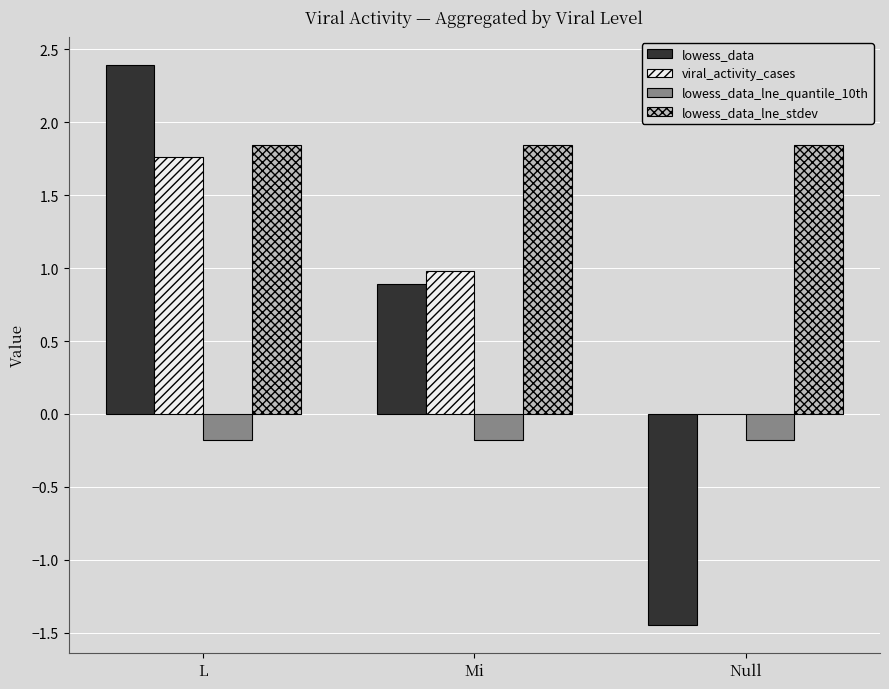

Is it true that lowess_data_lne_quantile_10th equals -0.2 at Mi?

True